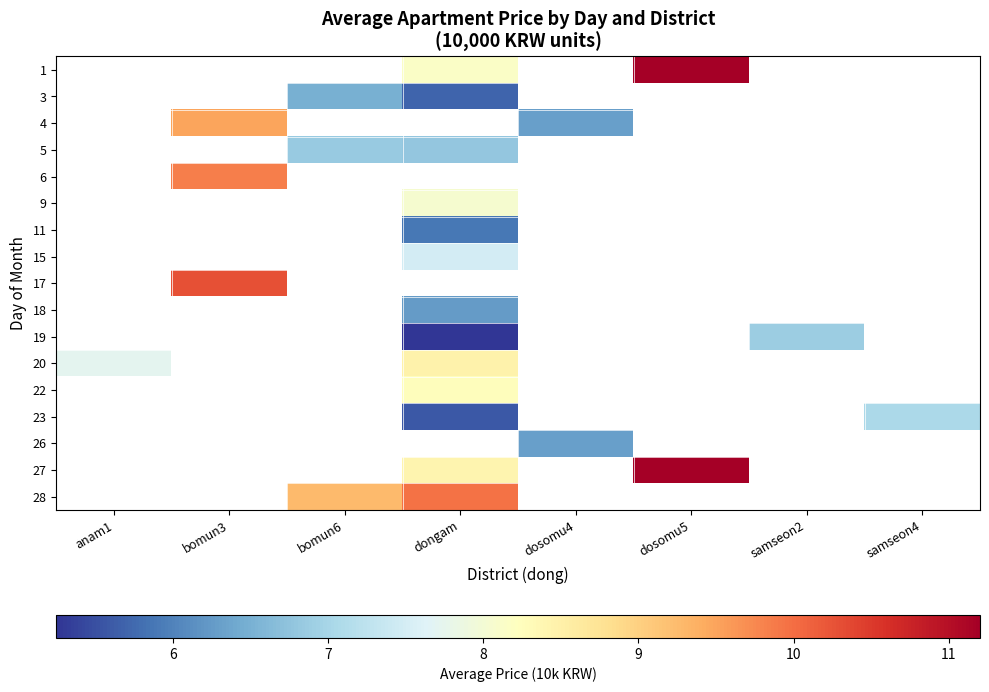

How many values in 9 are above zero?

1